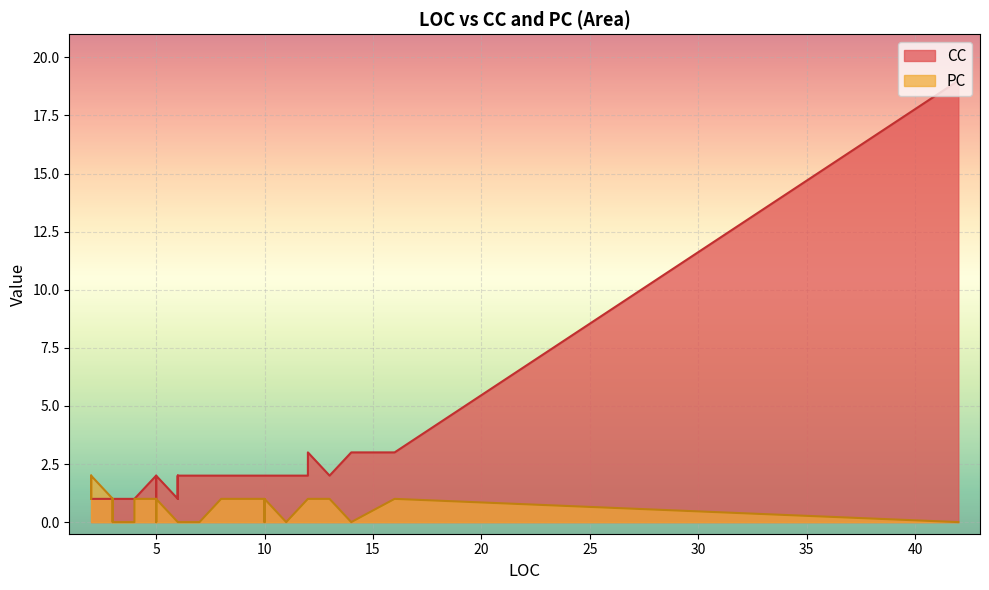

True or false: CC has a value of 3 at 8.

False